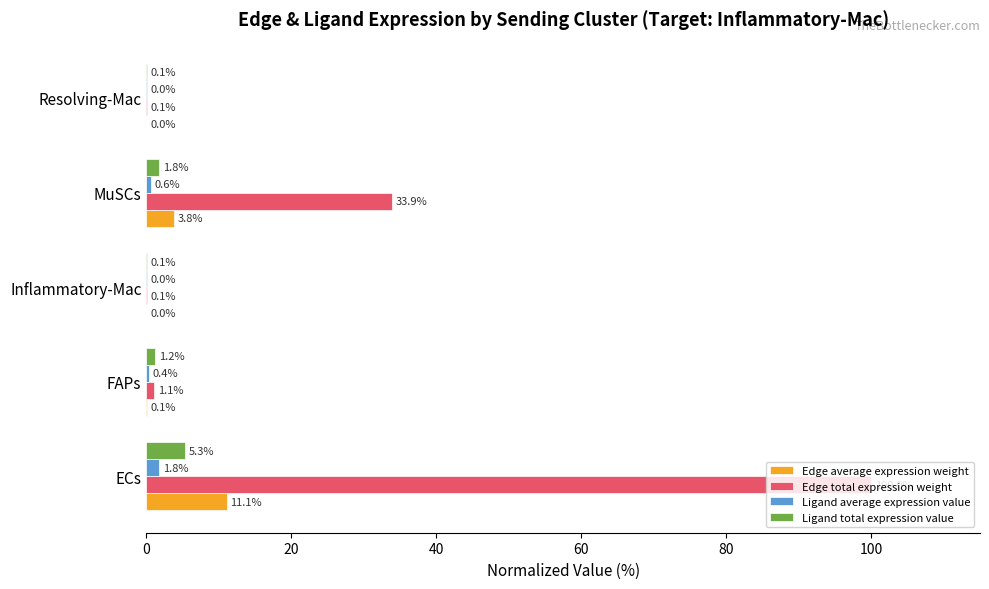

What is the average value of the Edge average expression weight series?

3.0